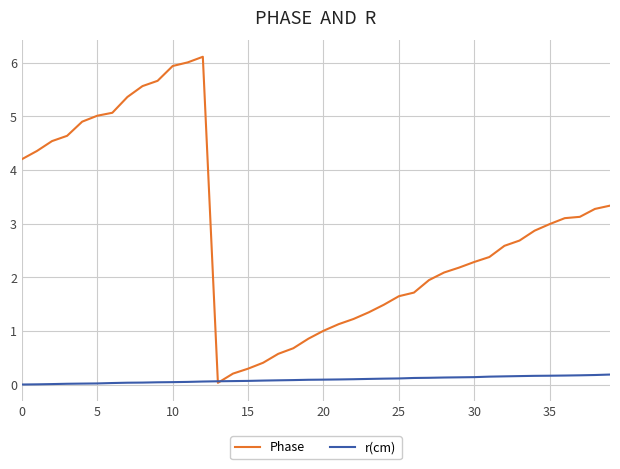

What is the greatest value displayed?

6.1